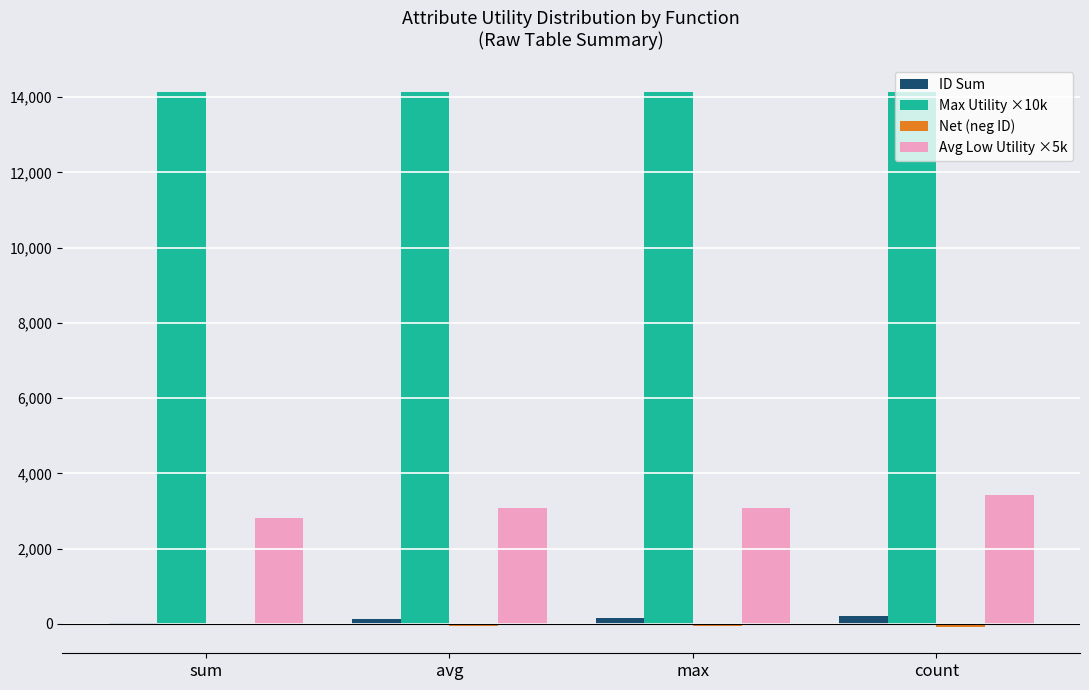

Which series has the largest total across all categories?

Max Utility ×10k